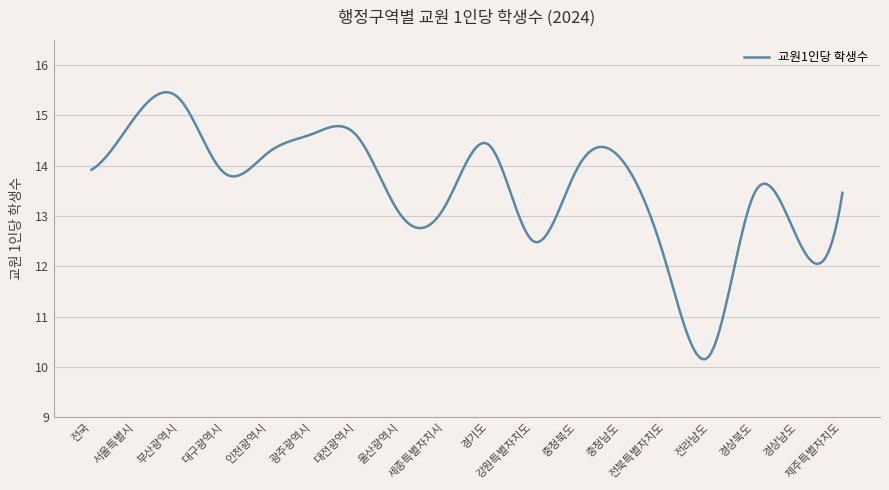

What is the minimum value shown in the chart?

10.2